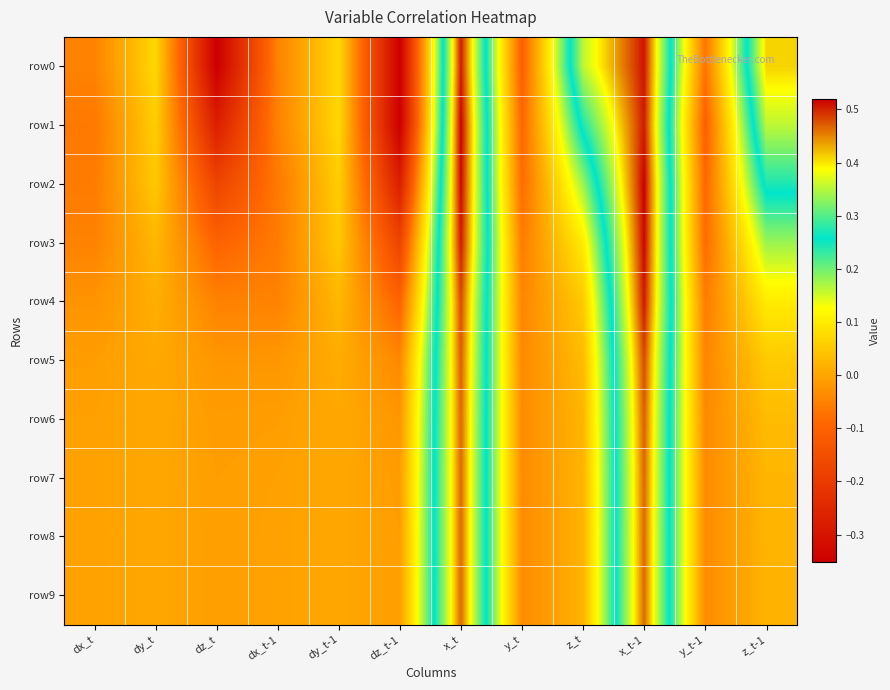

What is the difference between the highest and lowest values at dy_t-1?

0.1